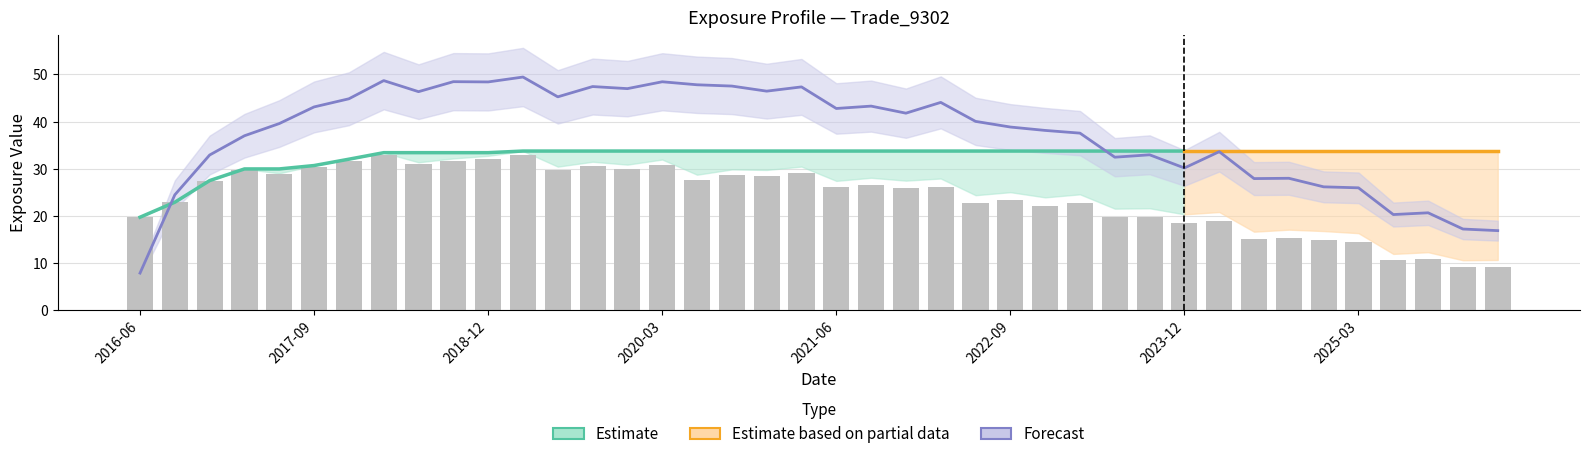

What is the value of the 24th bar from the left?

26.2